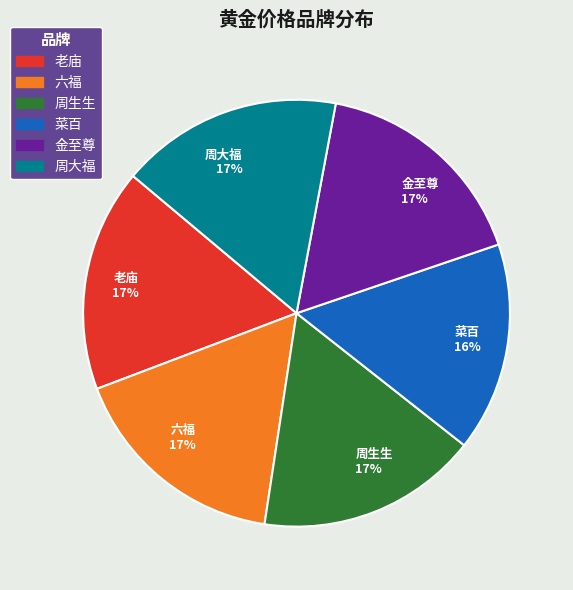

To the nearest percent, what percentage of the pie is 周生生?

17%